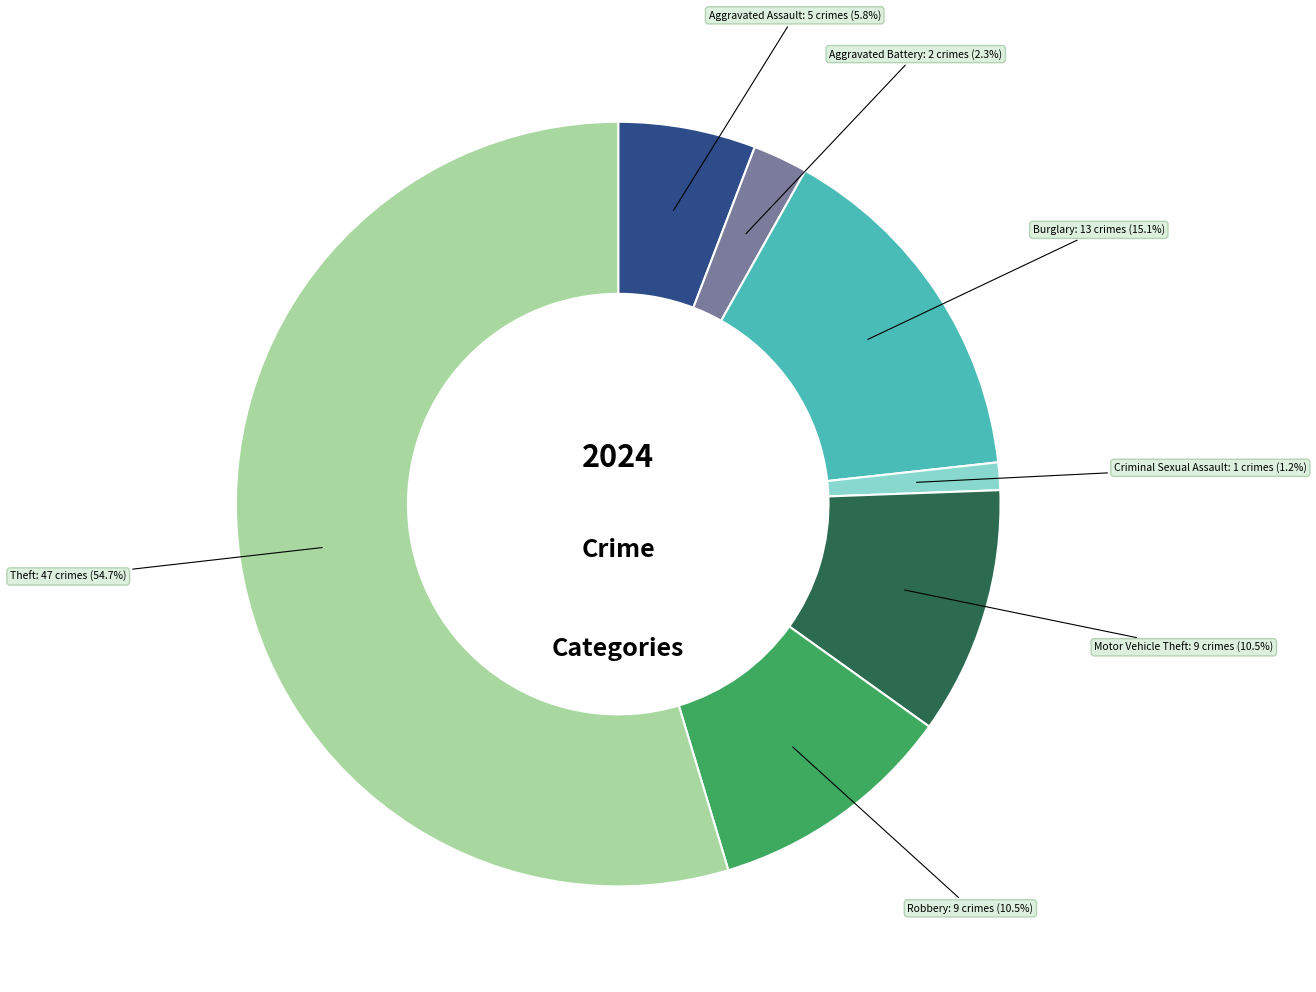

To the nearest percent, what is the difference between the Motor Vehicle Theft and Aggravated Assault slice percentages?

5%